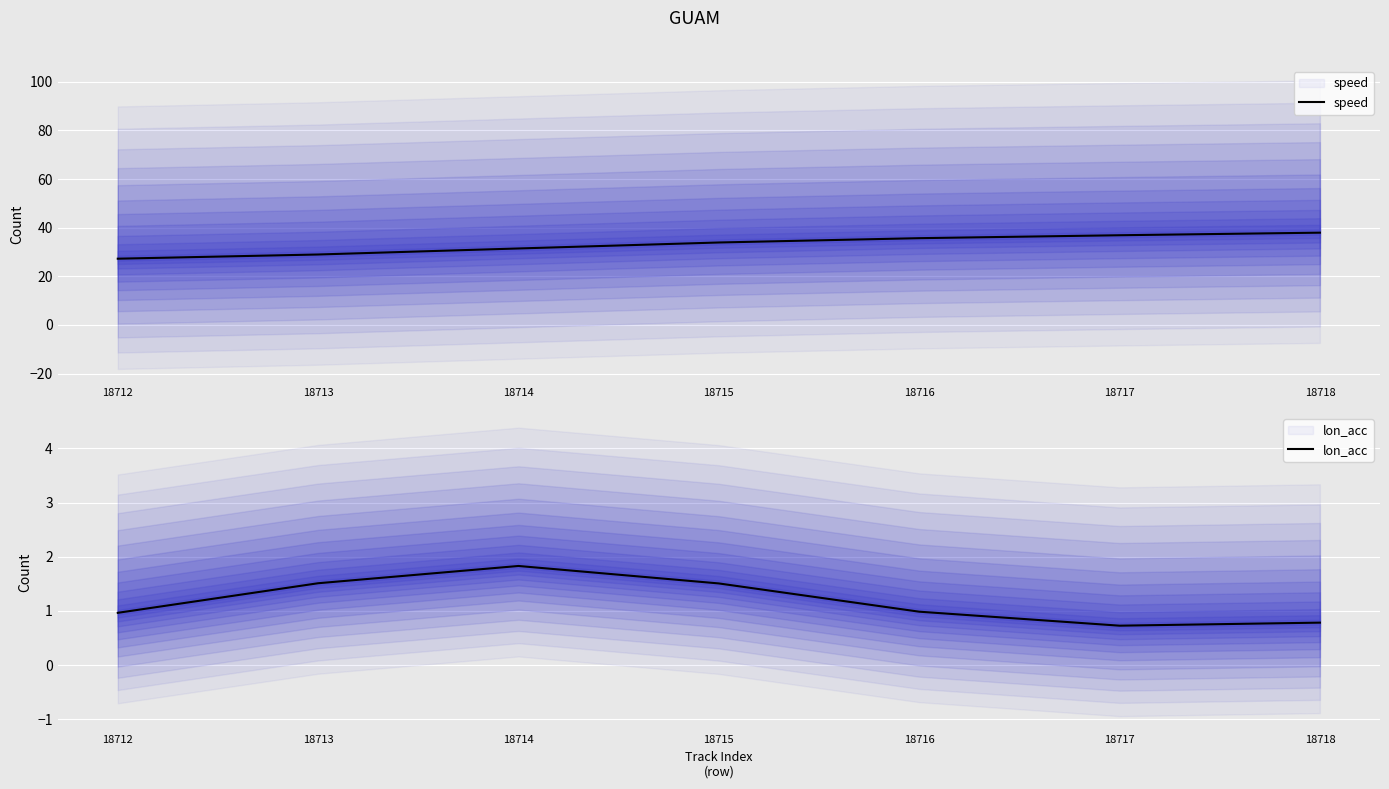

How many interior local peaks does the lon_acc series have?

1